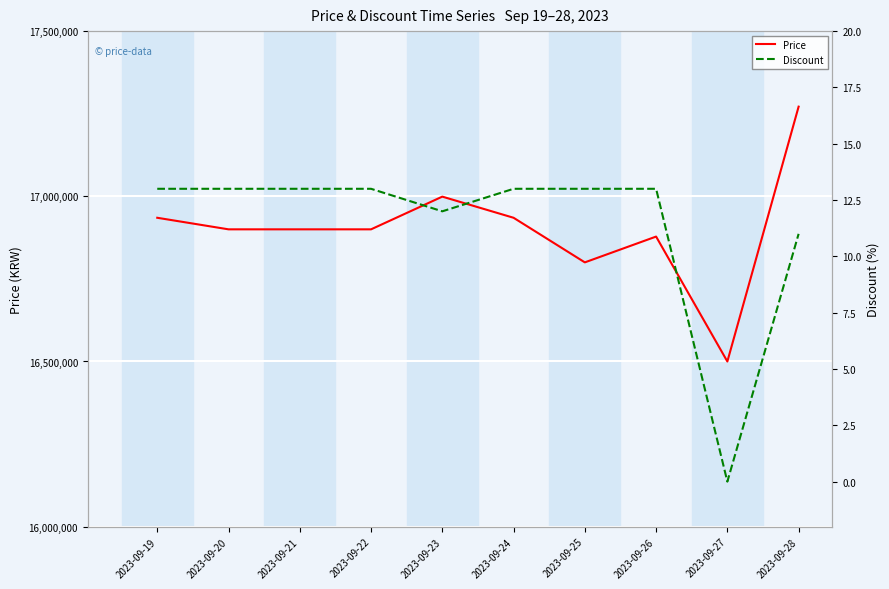

Which series changed the most between 2023-09-22 and 2023-09-23?

Price